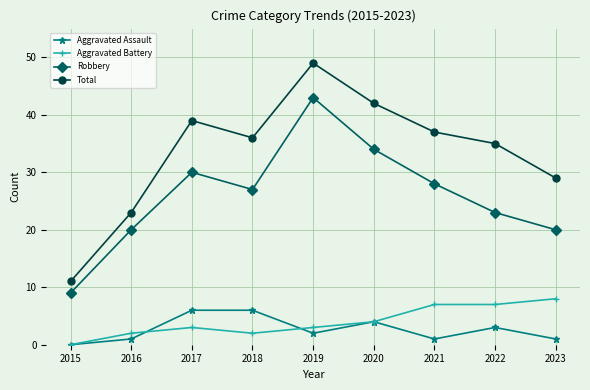

Is the value of Robbery at 2023 greater than the value of Aggravated Assault at 2021?

Yes